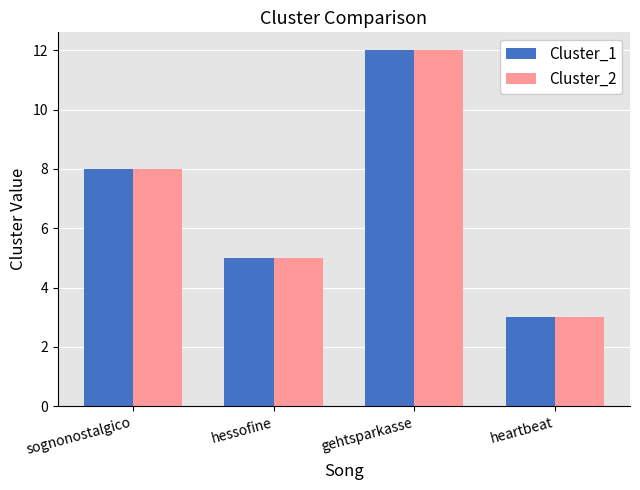

What is the total value across all series at heartbeat?

6